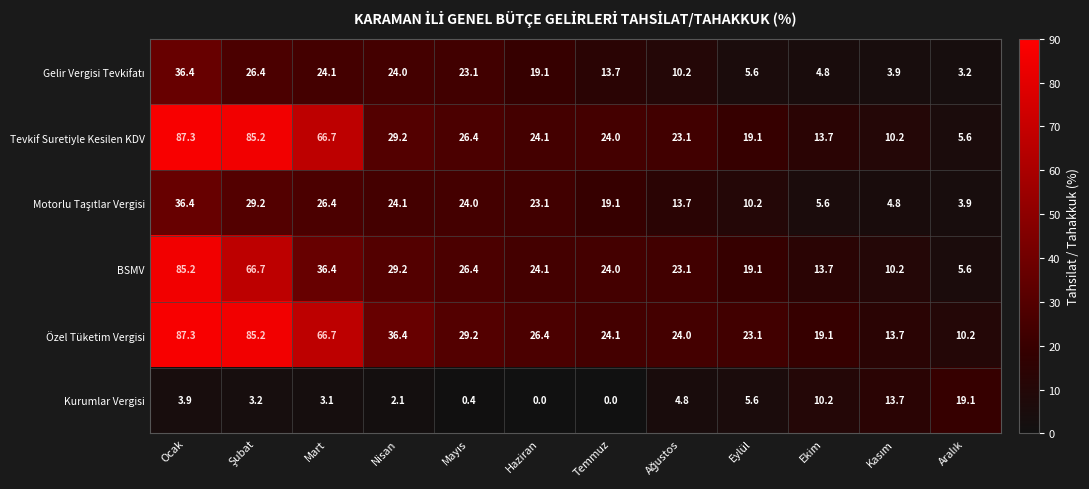

How many categories are shown in the chart?

12